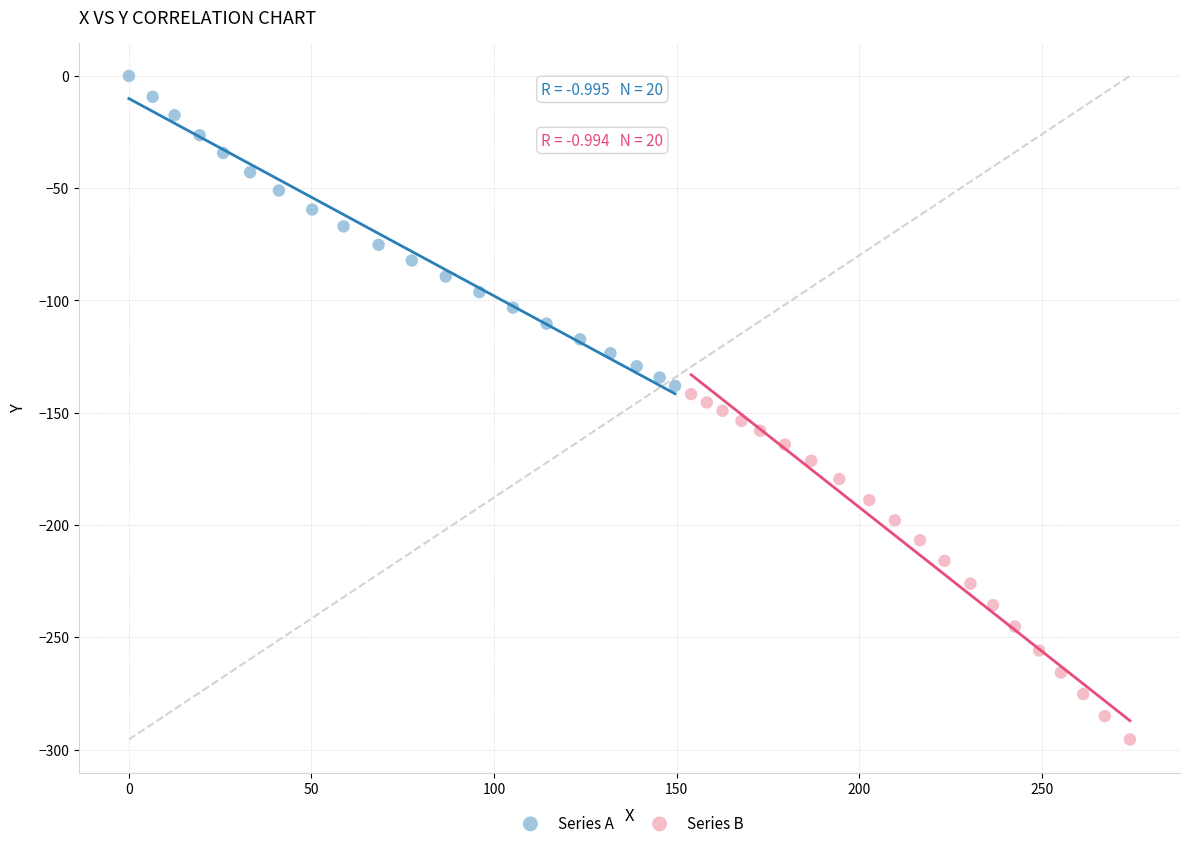

Which series reaches the maximum Y coordinate?

Series A